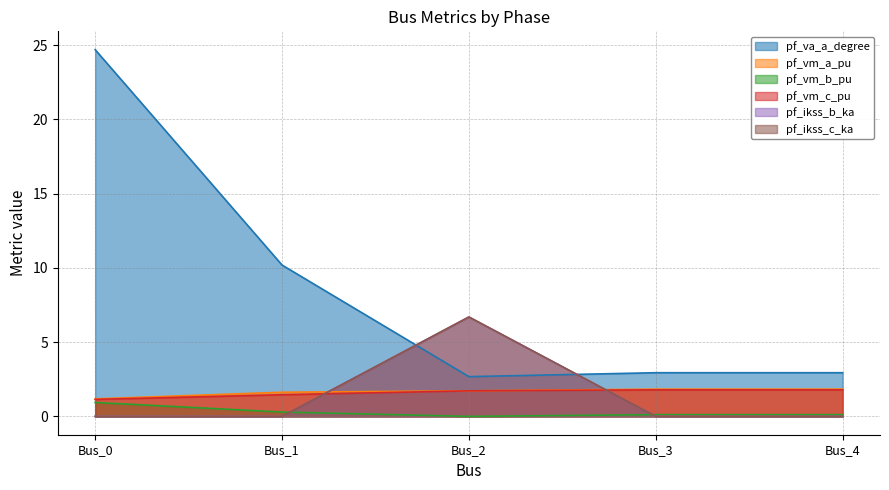

What is the approximate value of pf_va_a_degree at Bus_3?

2.9